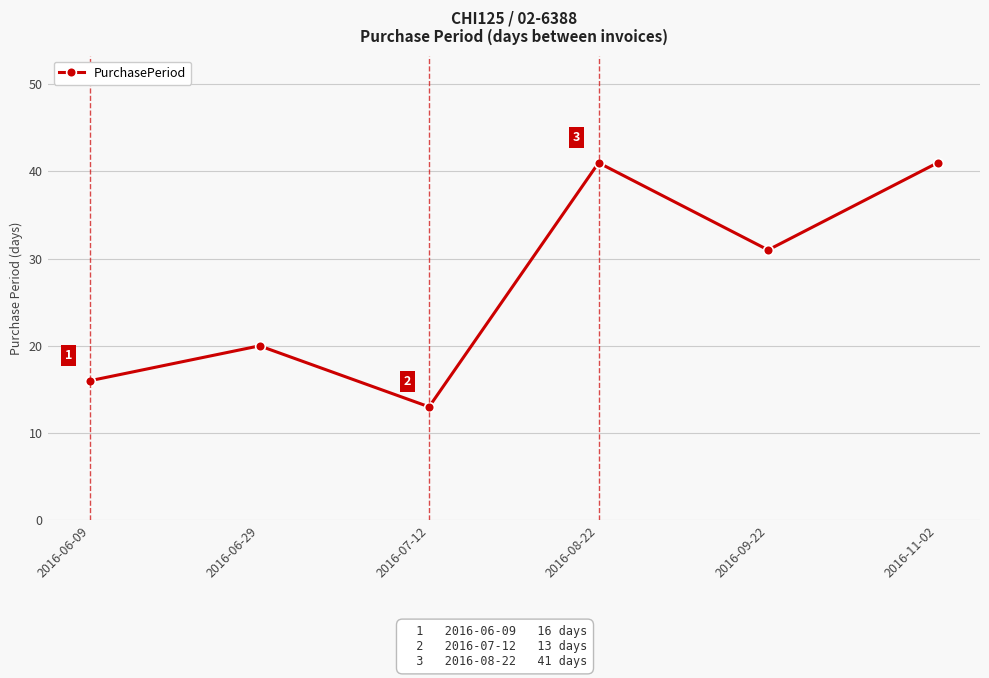

Does the chart have visible grid lines?

Yes